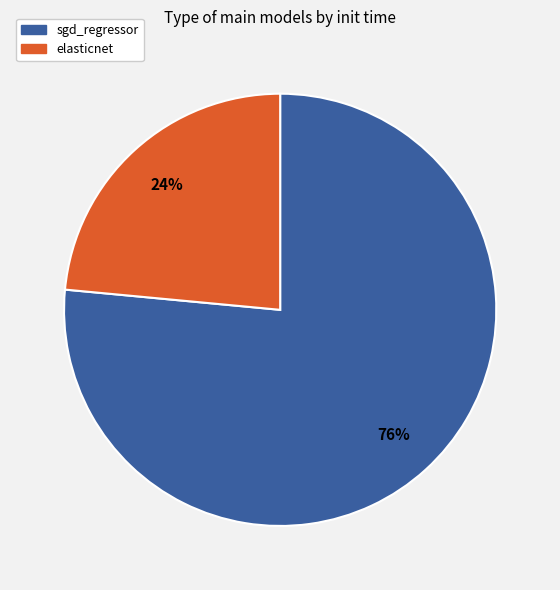

To the nearest percent, what percentage of the pie is sgd_regressor?

76%